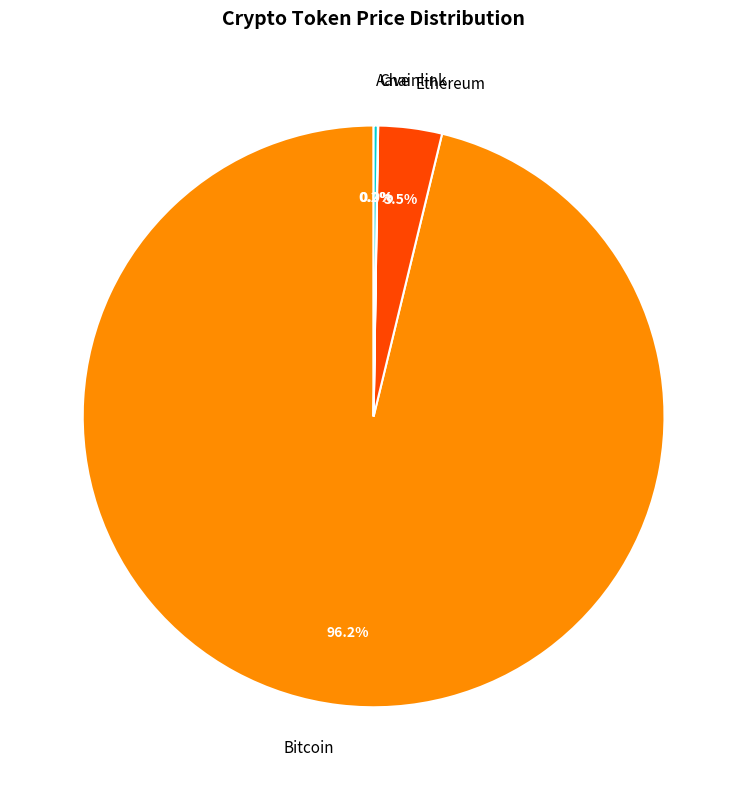

To the nearest percent, what is the average slice percentage?

25%